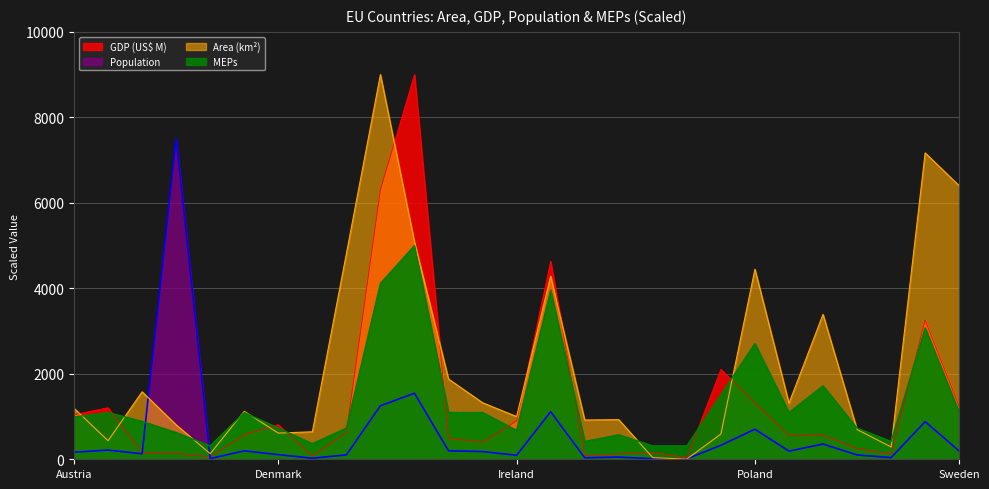

What position from the left is Poland?

21